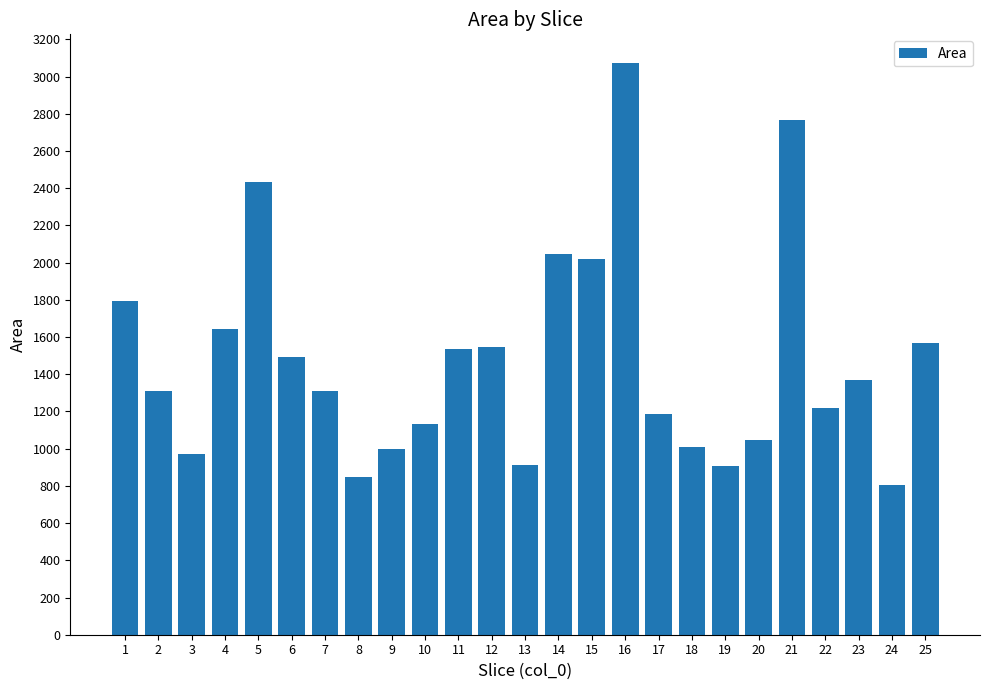

What is the greatest value displayed?

3073